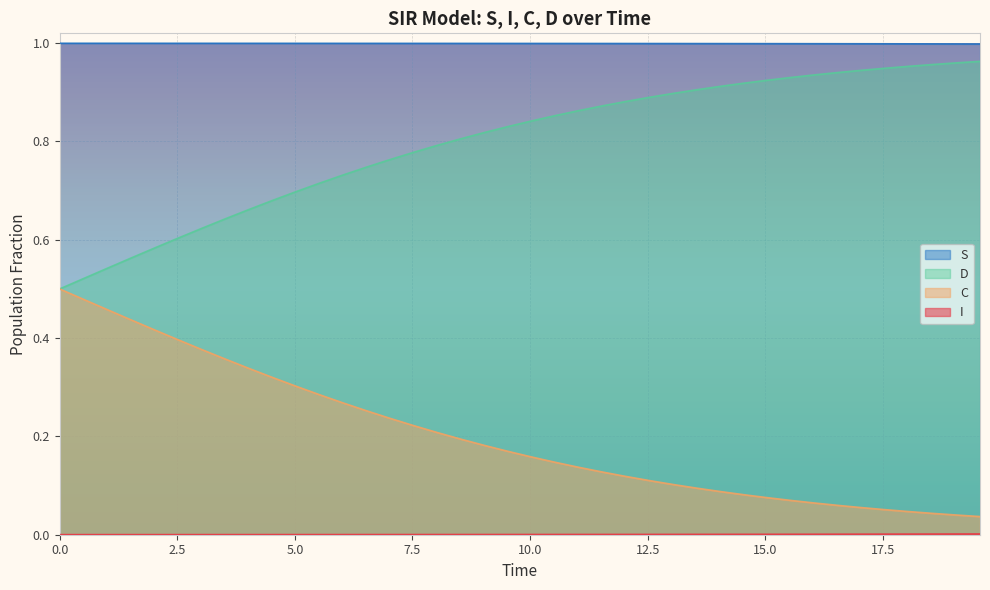

Count the S values in the range 0 to 1.

40